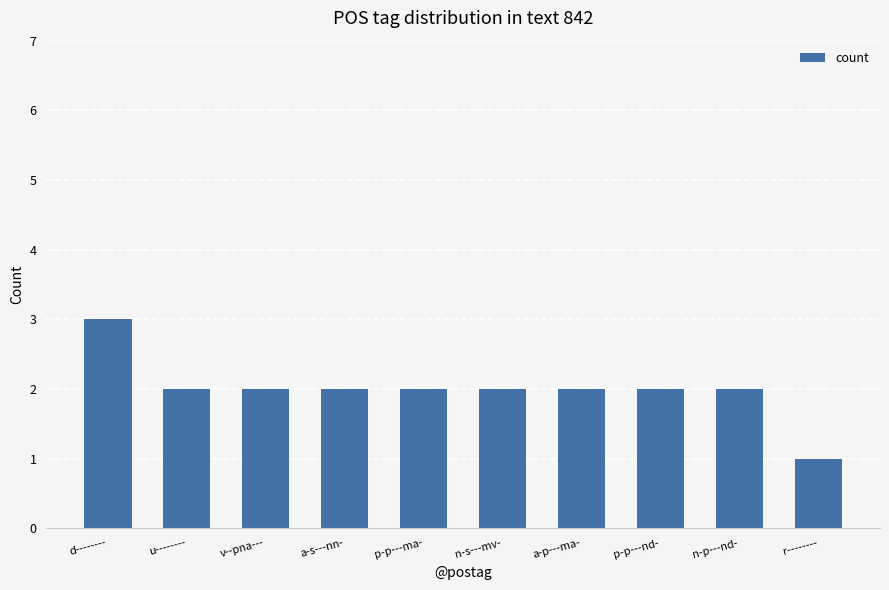

Where does the data first go above 2?

d--------